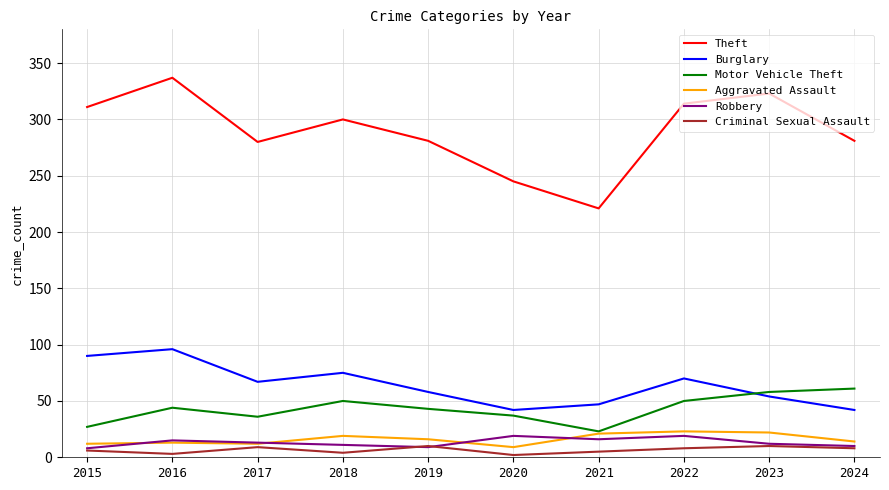

What is the approximate value of Motor Vehicle Theft at 2017, to the nearest 5?

35